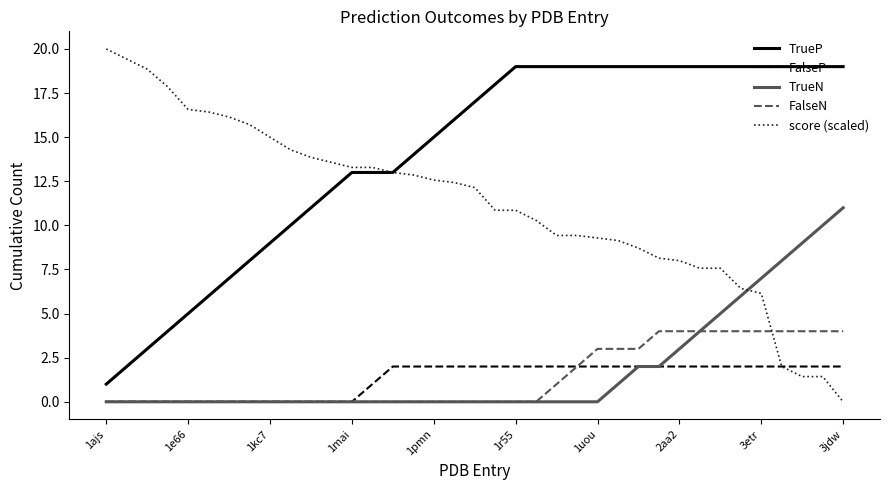

True or false: TrueP and FalseN intersect in this chart.

False